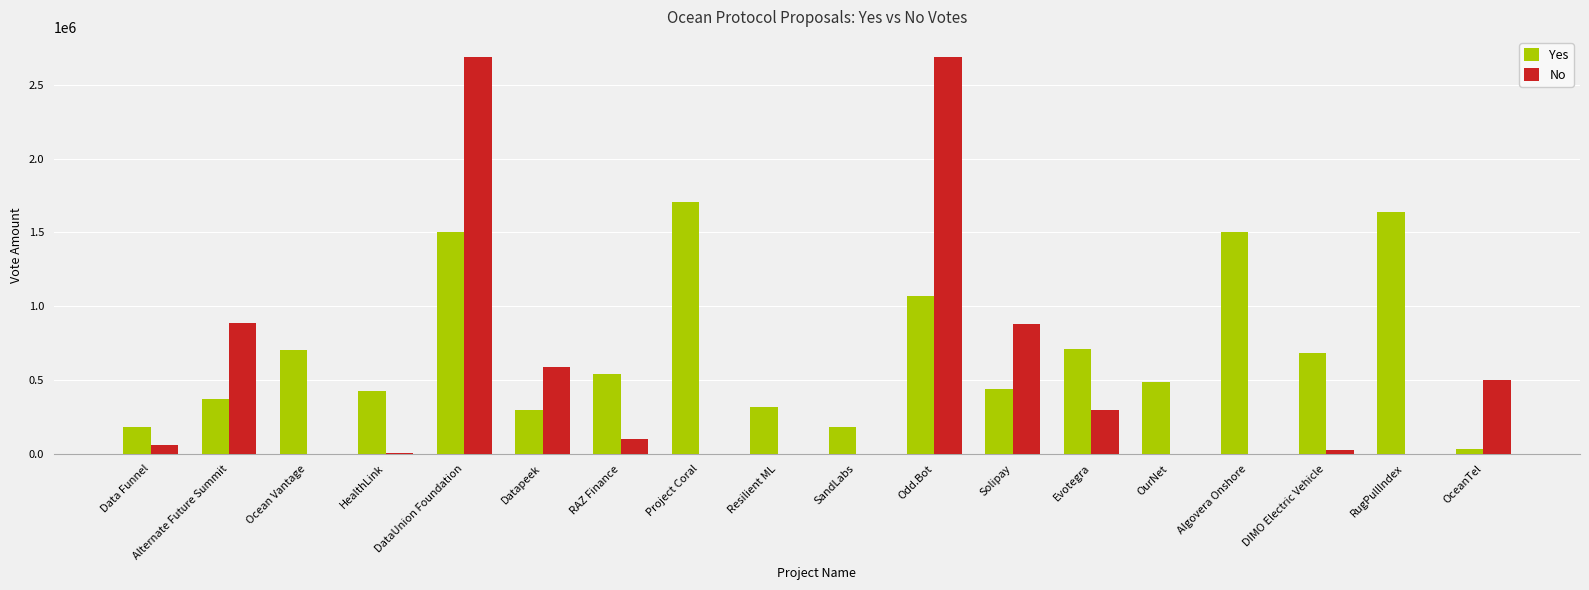

Does the chart contain stacked bars?

No